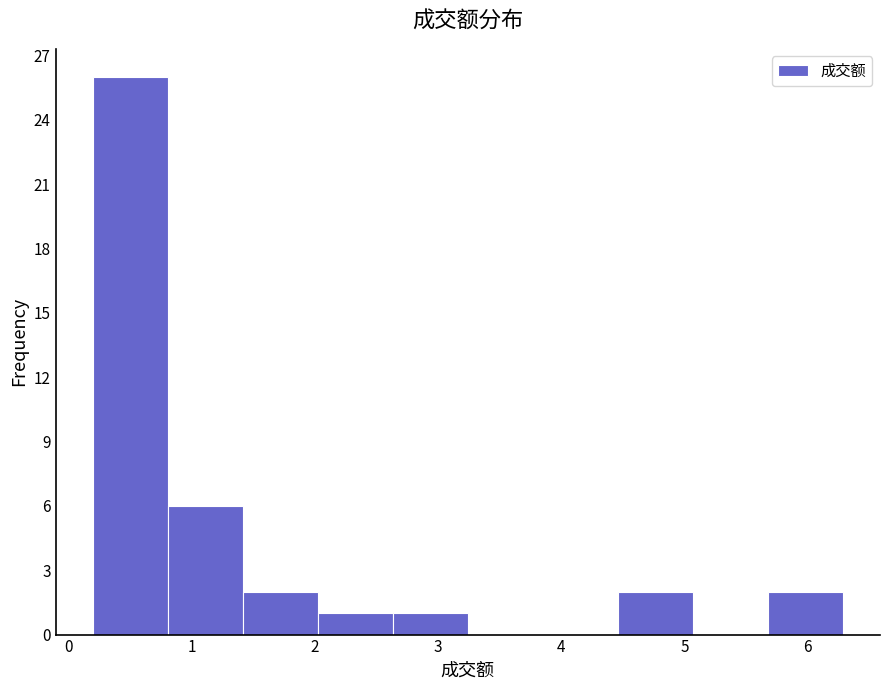

Reading left to right, list every bar in this chart as the range it spans on the x-axis followed by its height. Neither the bar edges nor the heights are printed on the chart, so give them approximately, as read against the axes.

0.2 to 0.8: 26
0.8 to 1.4: 6
1.4 to 2.0: 2
2.0 to 2.6: 1
2.6 to 3.2: 1
3.2 to 3.9: 0
3.9 to 4.5: 0
4.5 to 5.1: 2
5.1 to 5.7: 0
5.7 to 6.3: 2